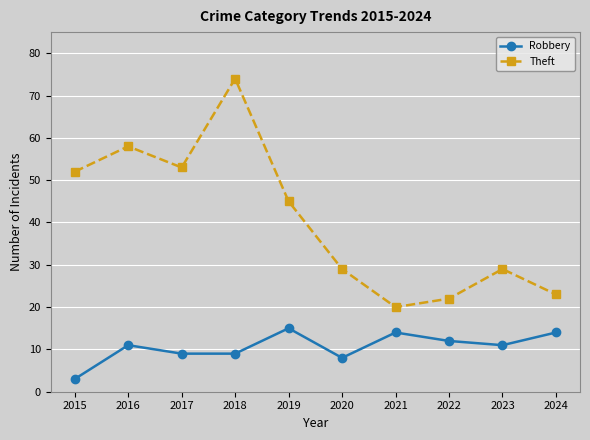

What is the lowest value of the Robbery series?

3